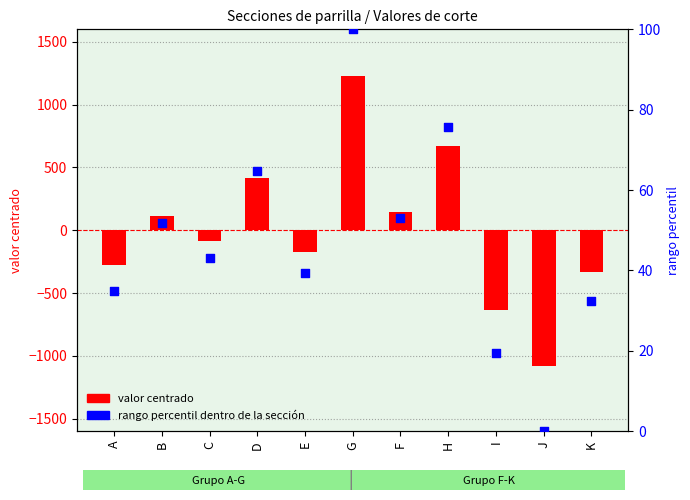

Which series reaches the minimum Y coordinate?

valor centrado